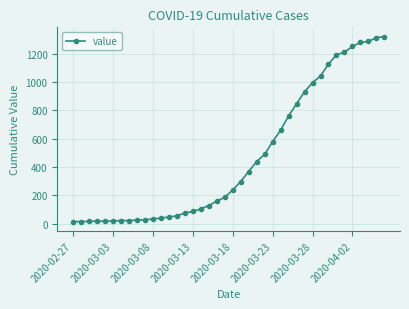

What is the greatest value displayed?

1320